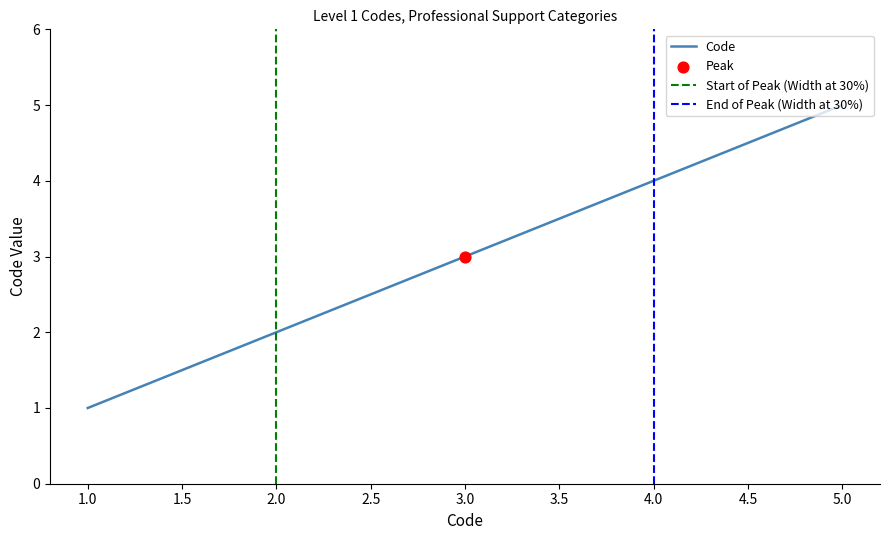

Which has a higher value, 1 or 1?

1